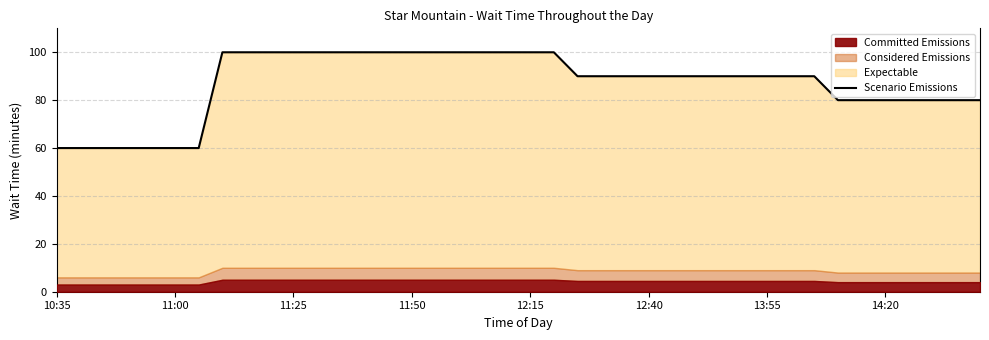

The value at 38 is 132. True or false?

False